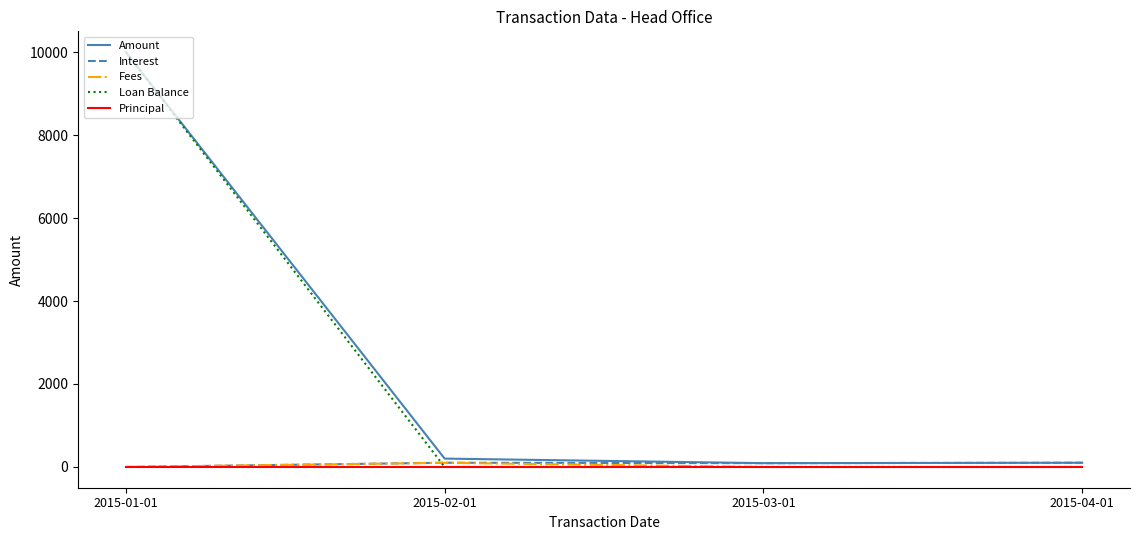

What is the difference between the highest and lowest values at 2015-04-01?

101.9